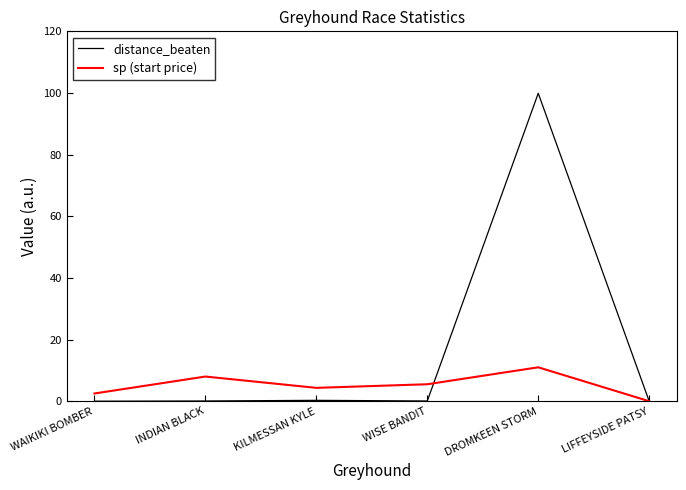

At which category is the sum across all series the highest?

DROMKEEN STORM